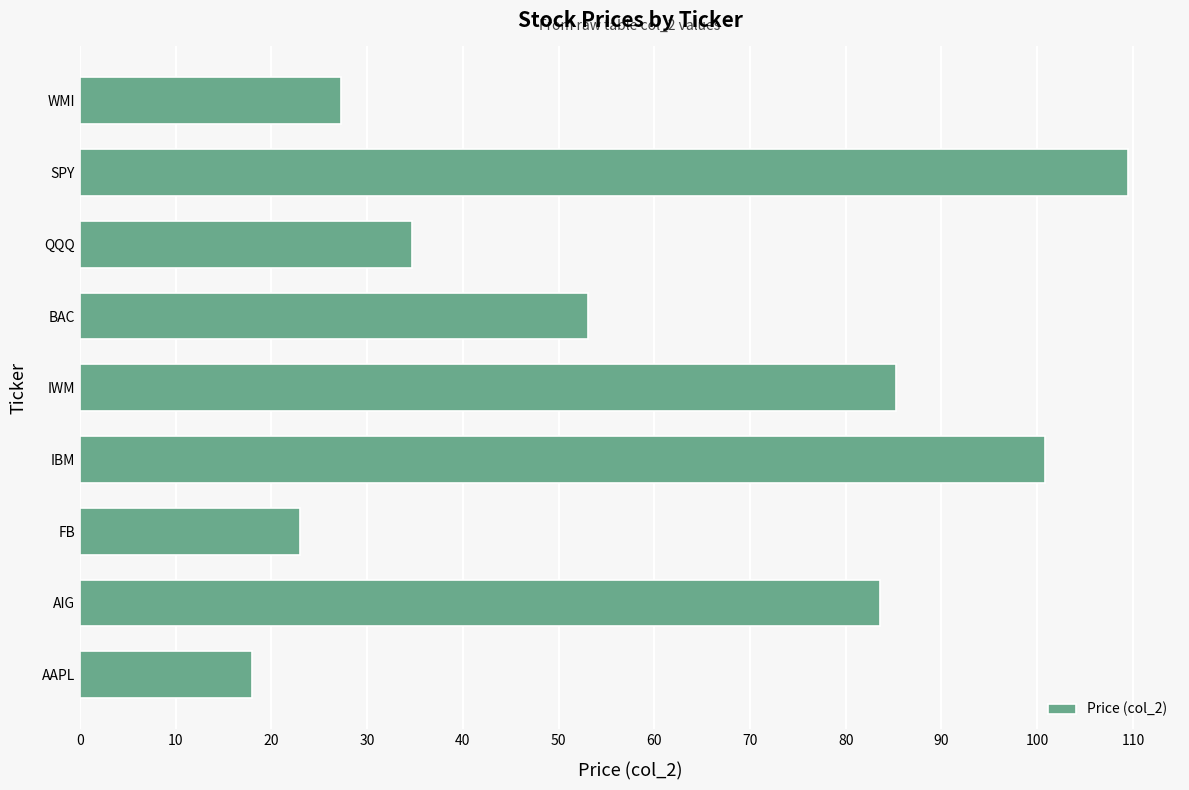

The chart shows a value of 13.8 at FB. True or false?

False